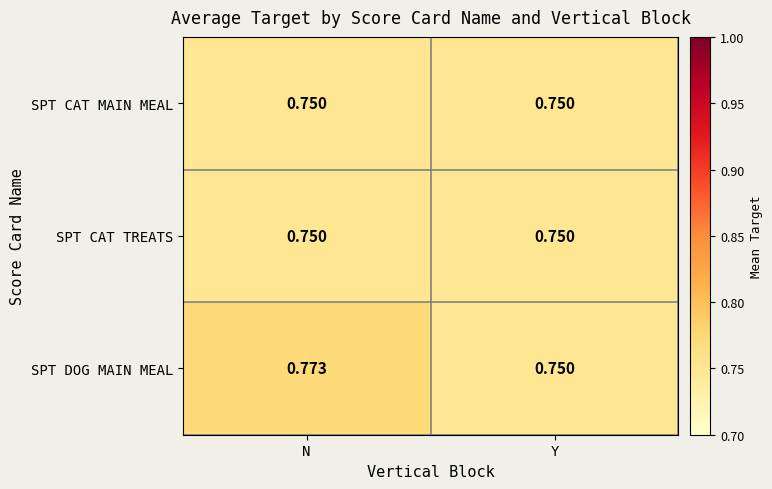

How many series are shown in this chart?

3